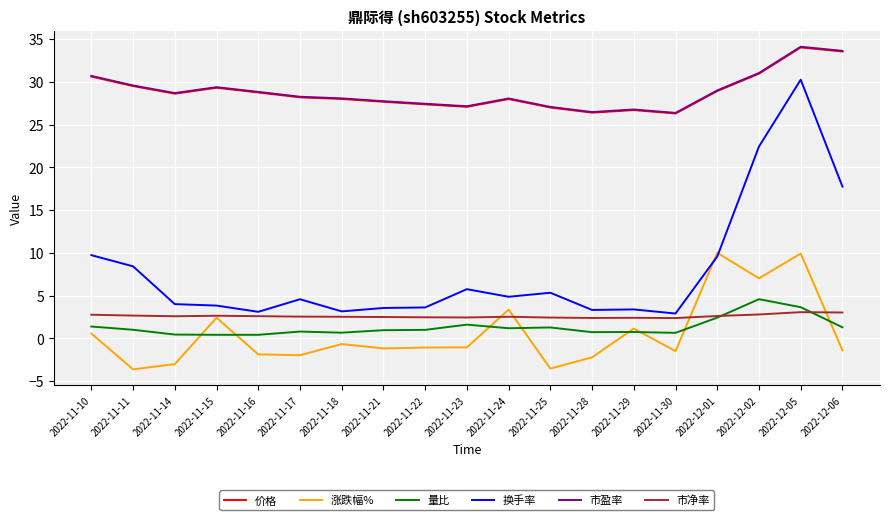

Between 2022-11-23 and 2022-12-05, which series saw the biggest shift?

换手率